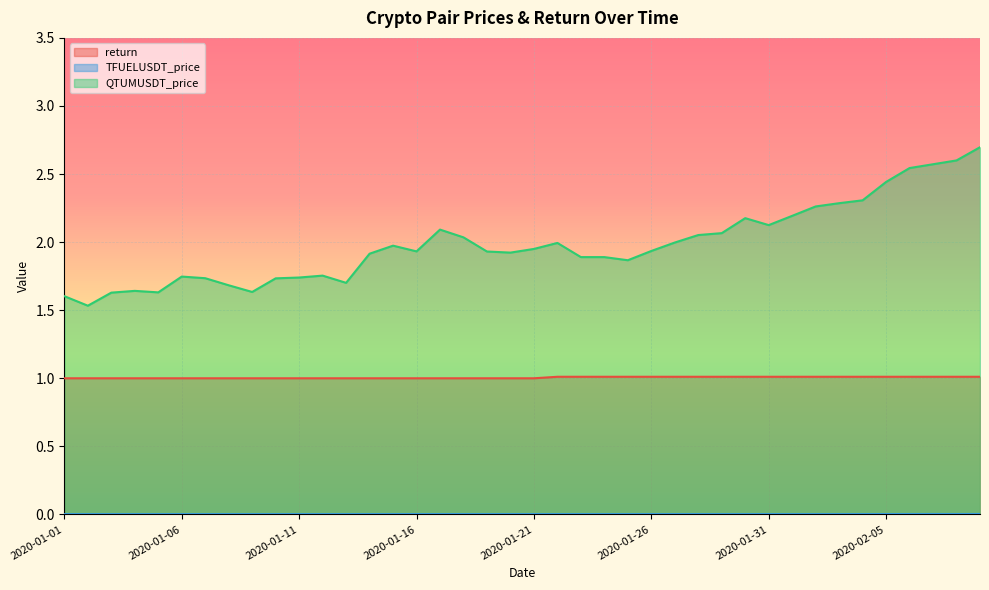

True or false: return and TFUELUSDT_price intersect in this chart.

False